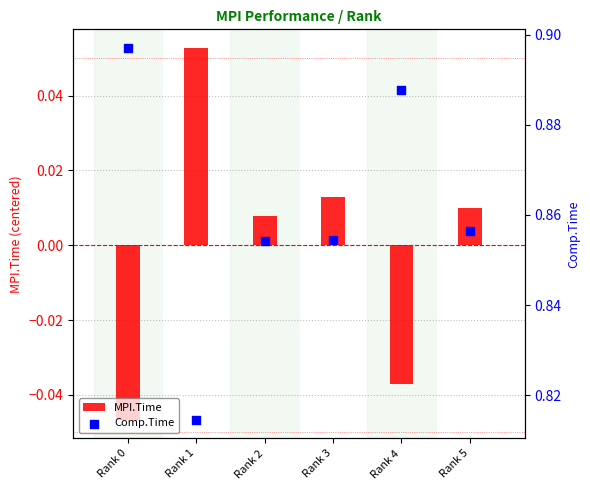

At how many categories does at least one series exceed 0?

6